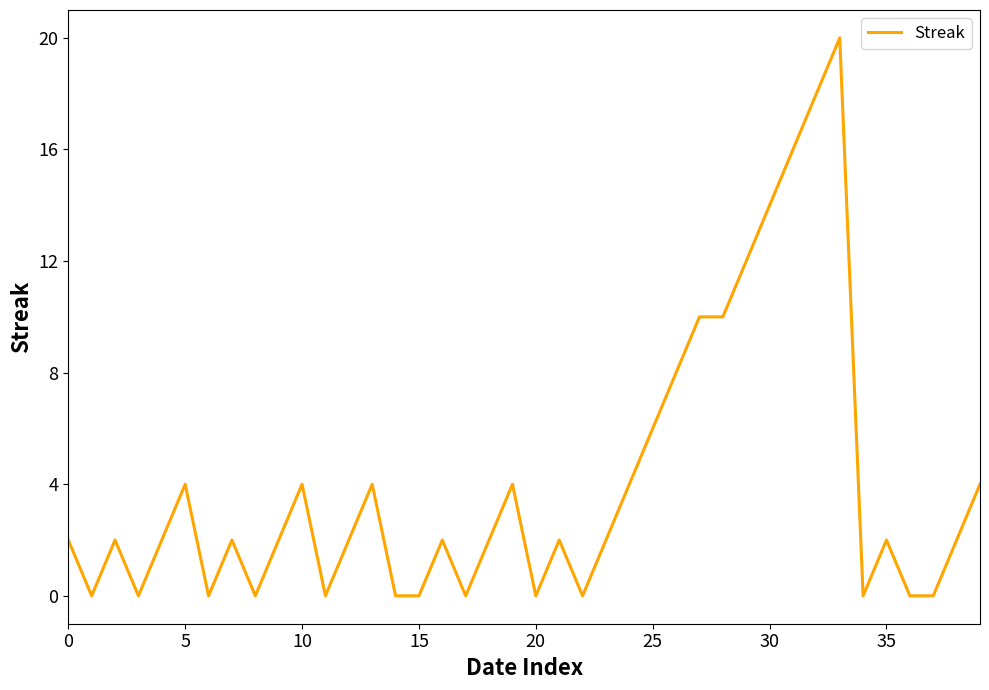

What is the difference between the maximum and minimum values?

20